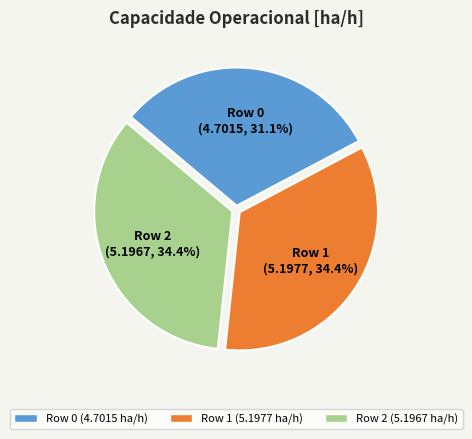

Which category has the smallest portion of the pie?

Row 0